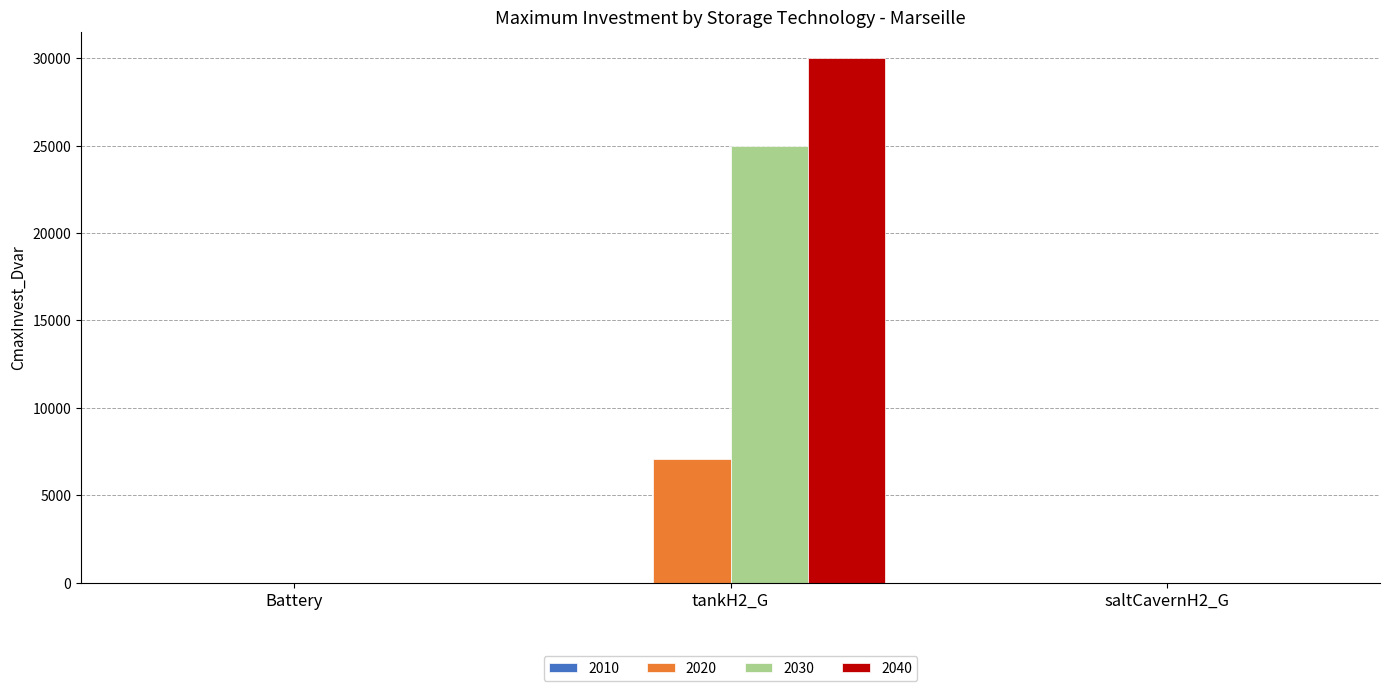

Which series has the largest range (max minus min)?

2040